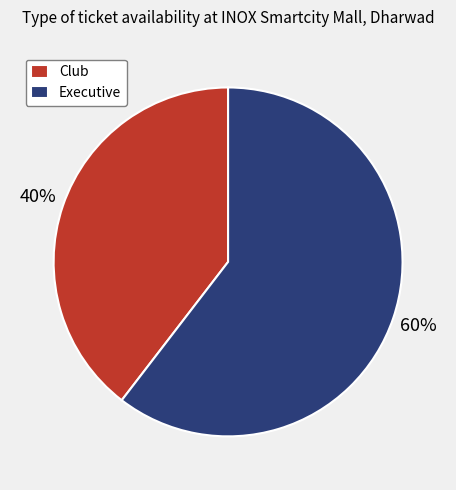

Approximately how many times larger is the value at Club compared to Executive?

0.7